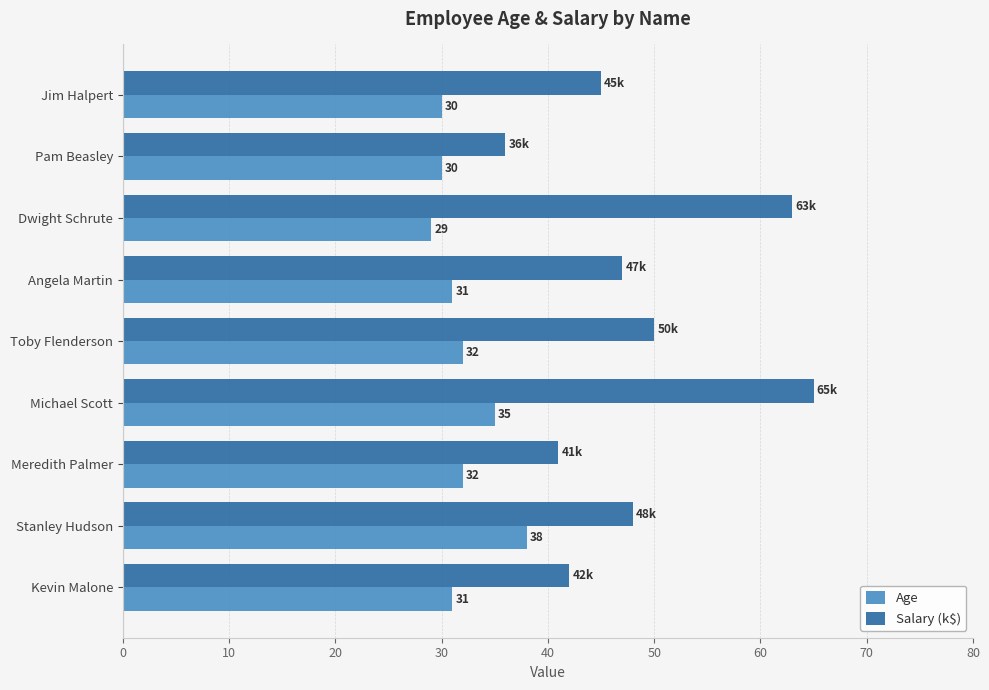

Where is Salary (k$) nearest to the value 50?

Toby Flenderson